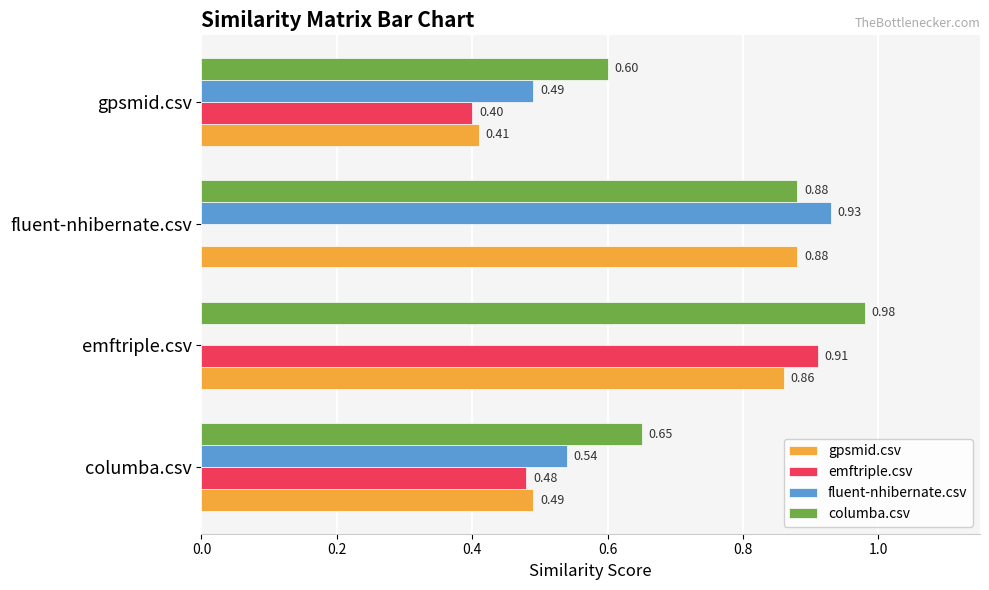

What is the sum of the gpsmid.csv values at emftriple.csv and fluent-nhibernate.csv?

1.7